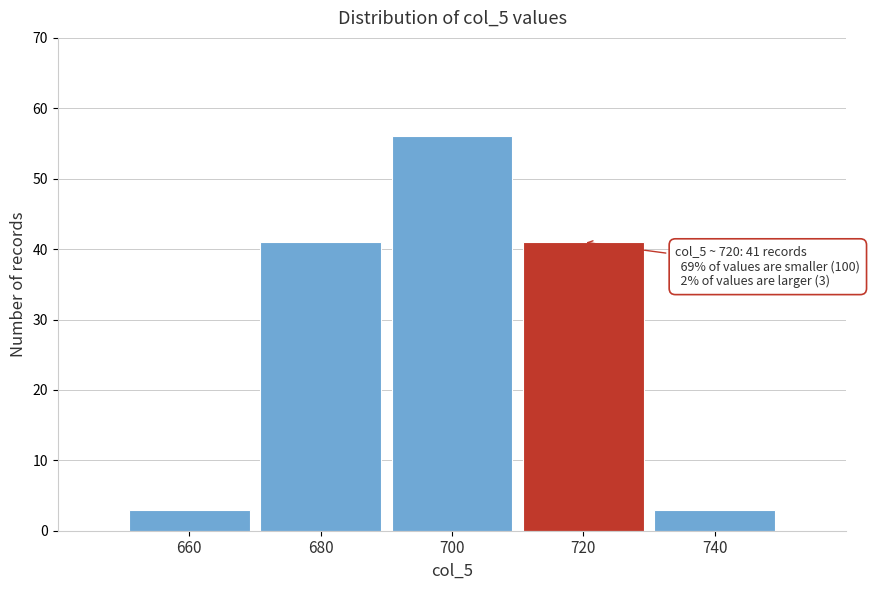

Reading left to right, transcribe all the data shown in this chart.

660=3	680=41	700=56	720=41	740=3